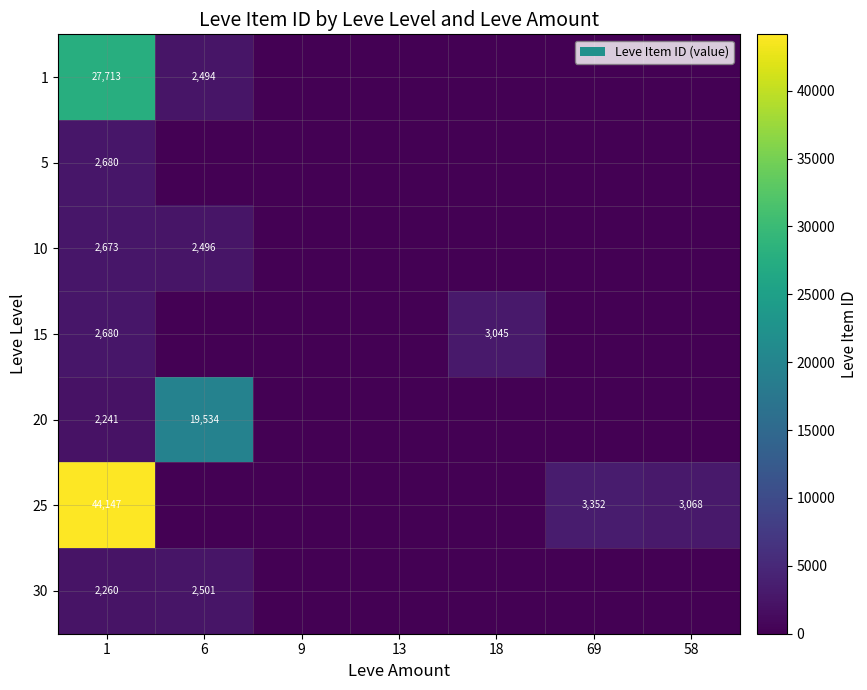

The 1 series shows 2494 at 6. True or false?

True